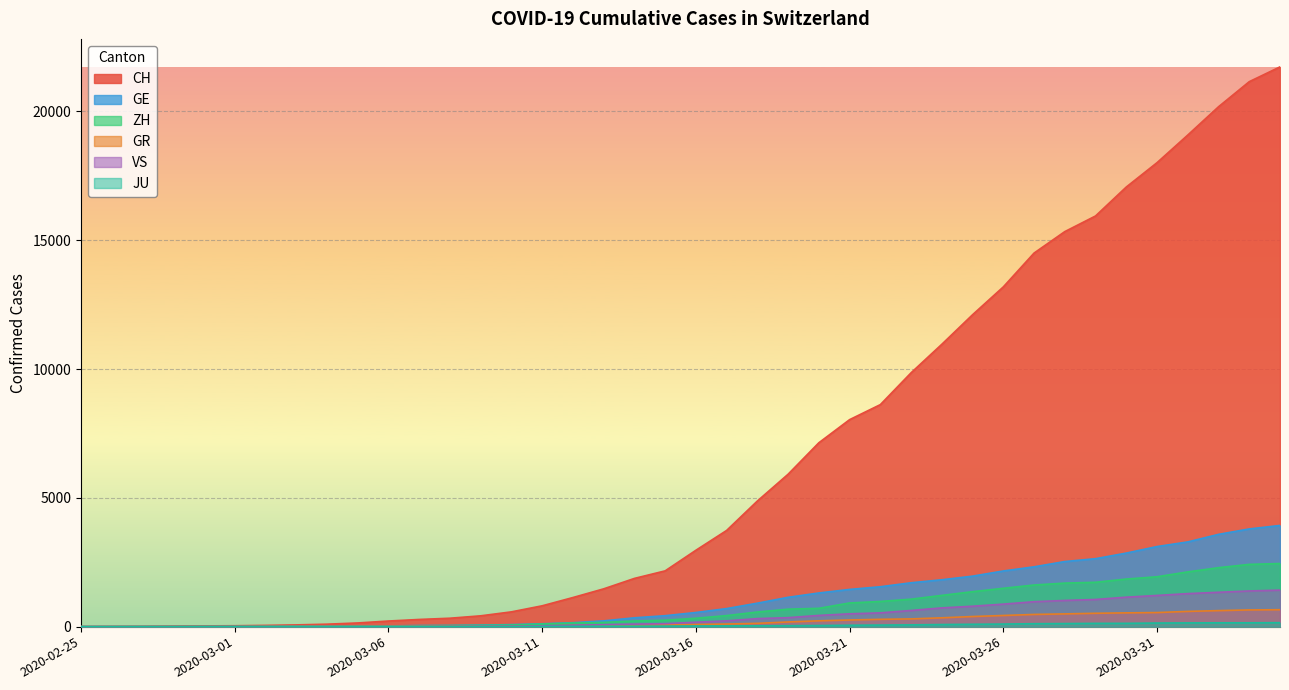

Reading left to right, transcribe all the data shown in this chart.

CH: 2020-02-25=0	2020-02-26=4	2020-02-27=8	2020-02-28=19	2020-02-29=29	2020-03-01=35	2020-03-02=49	2020-03-03=68	2020-03-04=96	2020-03-05=143	2020-03-06=218	2020-03-07=279	2020-03-08=327	2020-03-09=420	2020-03-10=574	2020-03-11=809	2020-03-12=1130	2020-03-13=1467	2020-03-14=1872	2020-03-15=2165	2020-03-16=2965	2020-03-17=3734	2020-03-18=4877	2020-03-19=5917	2020-03-20=7138	2020-03-21=8035	2020-03-22=8618	2020-03-23=9854	2020-03-24=10961	2020-03-25=12108	2020-03-26=13188	2020-03-27=14501	2020-03-28=15334	2020-03-29=15941	2020-03-30=17065	2020-03-31=18010	2020-04-01=19082	2020-04-02=20180	2020-04-03=21154	2020-04-04=21728
GE: 2020-02-25=0	2020-02-26=1	2020-02-27=1	2020-02-28=4	2020-02-29=8	2020-03-01=9	2020-03-02=10	2020-03-03=13	2020-03-04=15	2020-03-05=20	2020-03-06=29	2020-03-07=42	2020-03-08=44	2020-03-09=59	2020-03-10=79	2020-03-11=112	2020-03-12=153	2020-03-13=224	2020-03-14=343	2020-03-15=425	2020-03-16=549	2020-03-17=701	2020-03-18=911	2020-03-19=1139	2020-03-20=1307	2020-03-21=1445	2020-03-22=1549	2020-03-23=1703	2020-03-24=1820	2020-03-25=1960	2020-03-26=2161	2020-03-27=2322	2020-03-28=2527	2020-03-29=2638	2020-03-30=2855	2020-03-31=3109	2020-04-01=3289	2020-04-02=3582	2020-04-03=3793	2020-04-04=3928
ZH: 2020-02-25=0	2020-02-26=0	2020-02-27=2	2020-02-28=2	2020-02-29=6	2020-03-01=7	2020-03-02=10	2020-03-03=13	2020-03-04=15	2020-03-05=23	2020-03-06=29	2020-03-07=34	2020-03-08=40	2020-03-09=49	2020-03-10=62	2020-03-11=101	2020-03-12=140	2020-03-13=163	2020-03-14=218	2020-03-15=250	2020-03-16=326	2020-03-17=429	2020-03-18=568	2020-03-19=679	2020-03-20=711	2020-03-21=919	2020-03-22=978	2020-03-23=1067	2020-03-24=1213	2020-03-25=1357	2020-03-26=1489	2020-03-27=1616	2020-03-28=1690	2020-03-29=1722	2020-03-30=1848	2020-03-31=1936	2020-04-01=2125	2020-04-02=2289	2020-04-03=2417	2020-04-04=2450
GR: 2020-02-25=0	2020-02-26=2	2020-02-27=2	2020-02-28=6	2020-02-29=6	2020-03-01=6	2020-03-02=9	2020-03-03=9	2020-03-04=12	2020-03-05=14	2020-03-06=16	2020-03-07=17	2020-03-08=18	2020-03-09=18	2020-03-10=22	2020-03-11=31	2020-03-12=43	2020-03-13=53	2020-03-14=56	2020-03-15=71	2020-03-16=84	2020-03-17=101	2020-03-18=128	2020-03-19=182	2020-03-20=226	2020-03-21=258	2020-03-22=284	2020-03-23=300	2020-03-24=343	2020-03-25=393	2020-03-26=433	2020-03-27=474	2020-03-28=495	2020-03-29=519	2020-03-30=535	2020-03-31=547	2020-04-01=592	2020-04-02=622	2020-04-03=649	2020-04-04=657
VS: 2020-02-25=0	2020-02-26=0	2020-02-27=0	2020-02-28=1	2020-02-29=1	2020-03-01=2	2020-03-02=3	2020-03-03=3	2020-03-04=4	2020-03-05=5	2020-03-06=6	2020-03-07=7	2020-03-08=12	2020-03-09=17	2020-03-10=22	2020-03-11=30	2020-03-12=53	2020-03-13=76	2020-03-14=98	2020-03-15=115	2020-03-16=172	2020-03-17=225	2020-03-18=312	2020-03-19=349	2020-03-20=436	2020-03-21=498	2020-03-22=535	2020-03-23=628	2020-03-24=728	2020-03-25=793	2020-03-26=874	2020-03-27=968	2020-03-28=1017	2020-03-29=1055	2020-03-30=1144	2020-03-31=1211	2020-04-01=1282	2020-04-02=1334	2020-04-03=1385	2020-04-04=1418
JU: 2020-02-25=0	2020-02-26=0	2020-02-27=1	2020-02-28=1	2020-02-29=1	2020-03-01=1	2020-03-02=1	2020-03-03=2	2020-03-04=2	2020-03-05=4	2020-03-06=4	2020-03-07=5	2020-03-08=5	2020-03-09=7	2020-03-10=7	2020-03-11=7	2020-03-12=12	2020-03-13=17	2020-03-14=18	2020-03-15=19	2020-03-16=25	2020-03-17=29	2020-03-18=32	2020-03-19=36	2020-03-20=44	2020-03-21=54	2020-03-22=61	2020-03-23=69	2020-03-24=82	2020-03-25=92	2020-03-26=100	2020-03-27=114	2020-03-28=119	2020-03-29=127	2020-03-30=128	2020-03-31=140	2020-04-01=145	2020-04-02=149	2020-04-03=149	2020-04-04=154